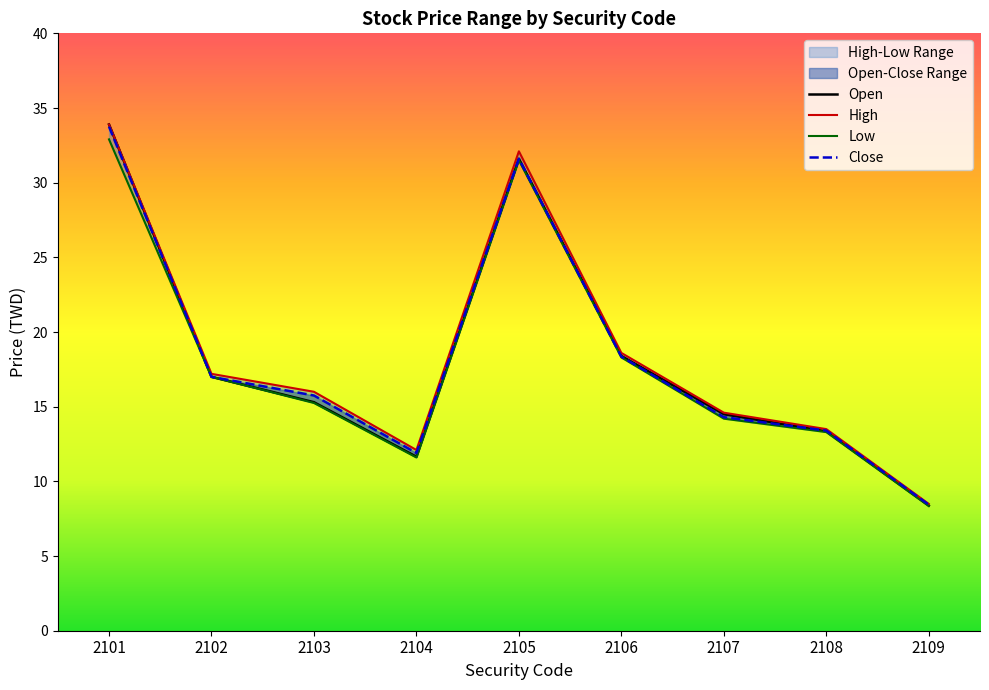

At which category is the sum across all series the highest?

2101